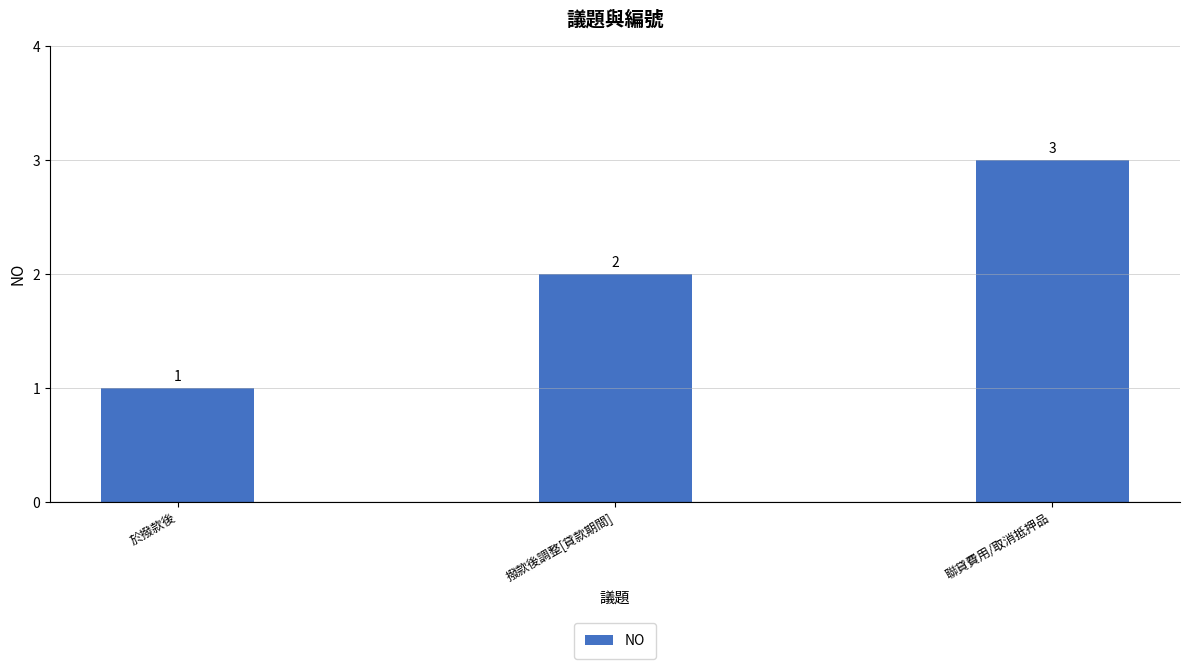

How many values are between 1 and 3?

3